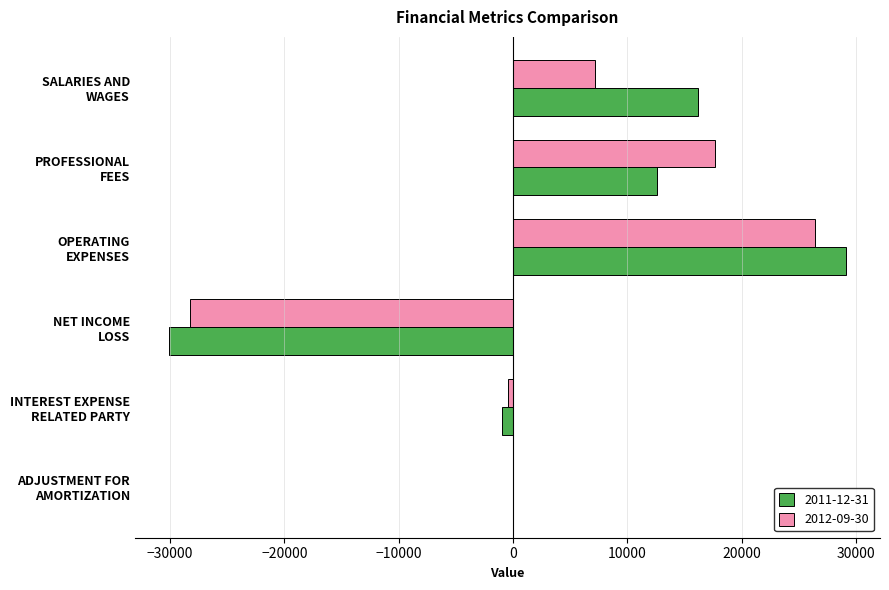

What is the greatest value displayed?

29147